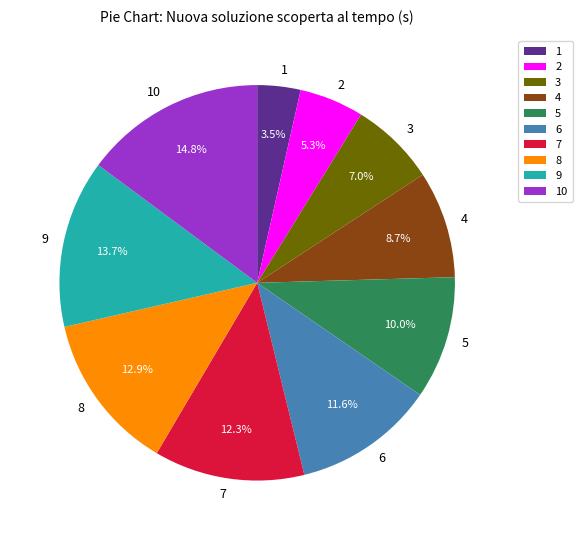

What portion of the pie excludes 2?

94.7%